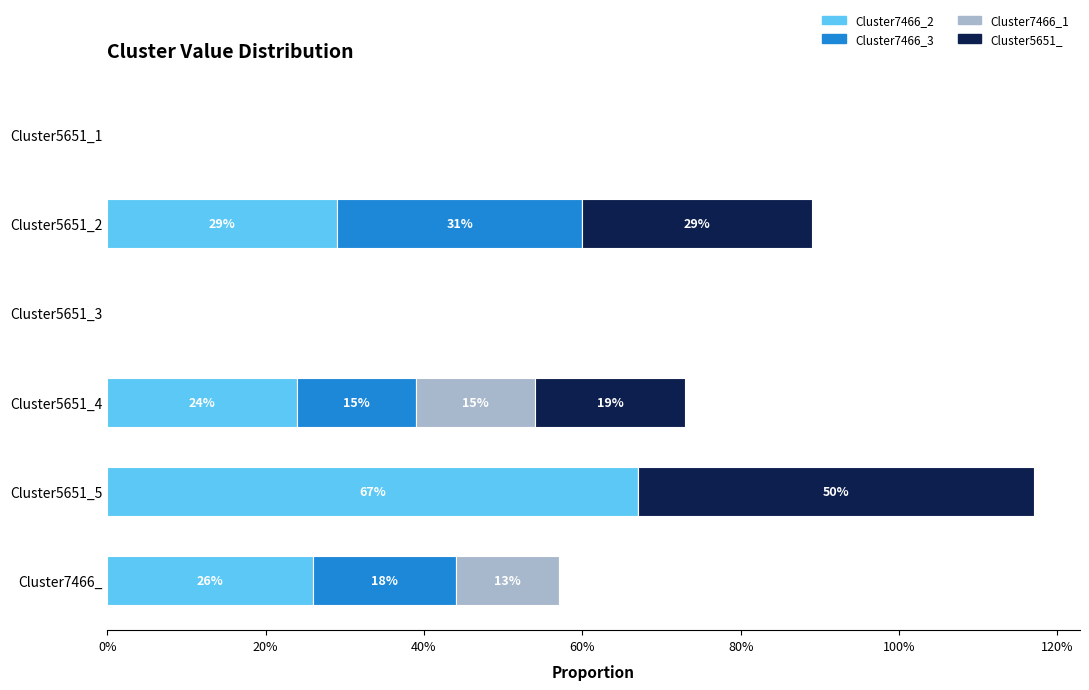

What are all the series names shown in the legend?

Cluster7466_2, Cluster7466_3, Cluster7466_1, Cluster5651_